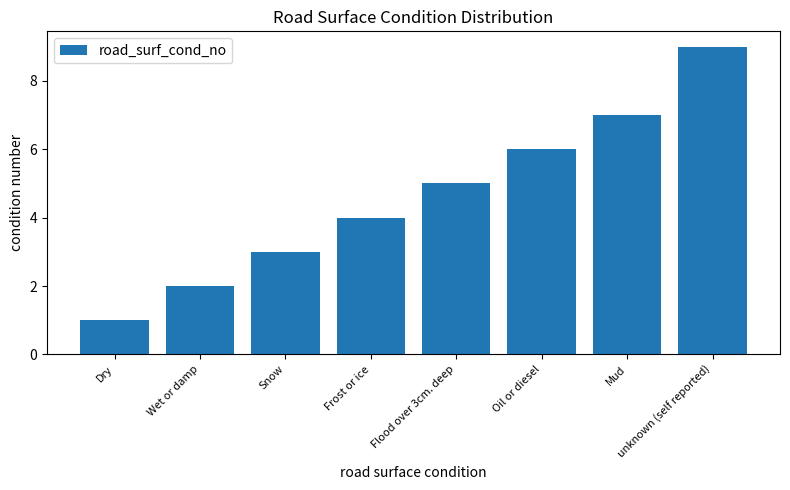

The value at Flood over 3cm. deep is 8. True or false?

False